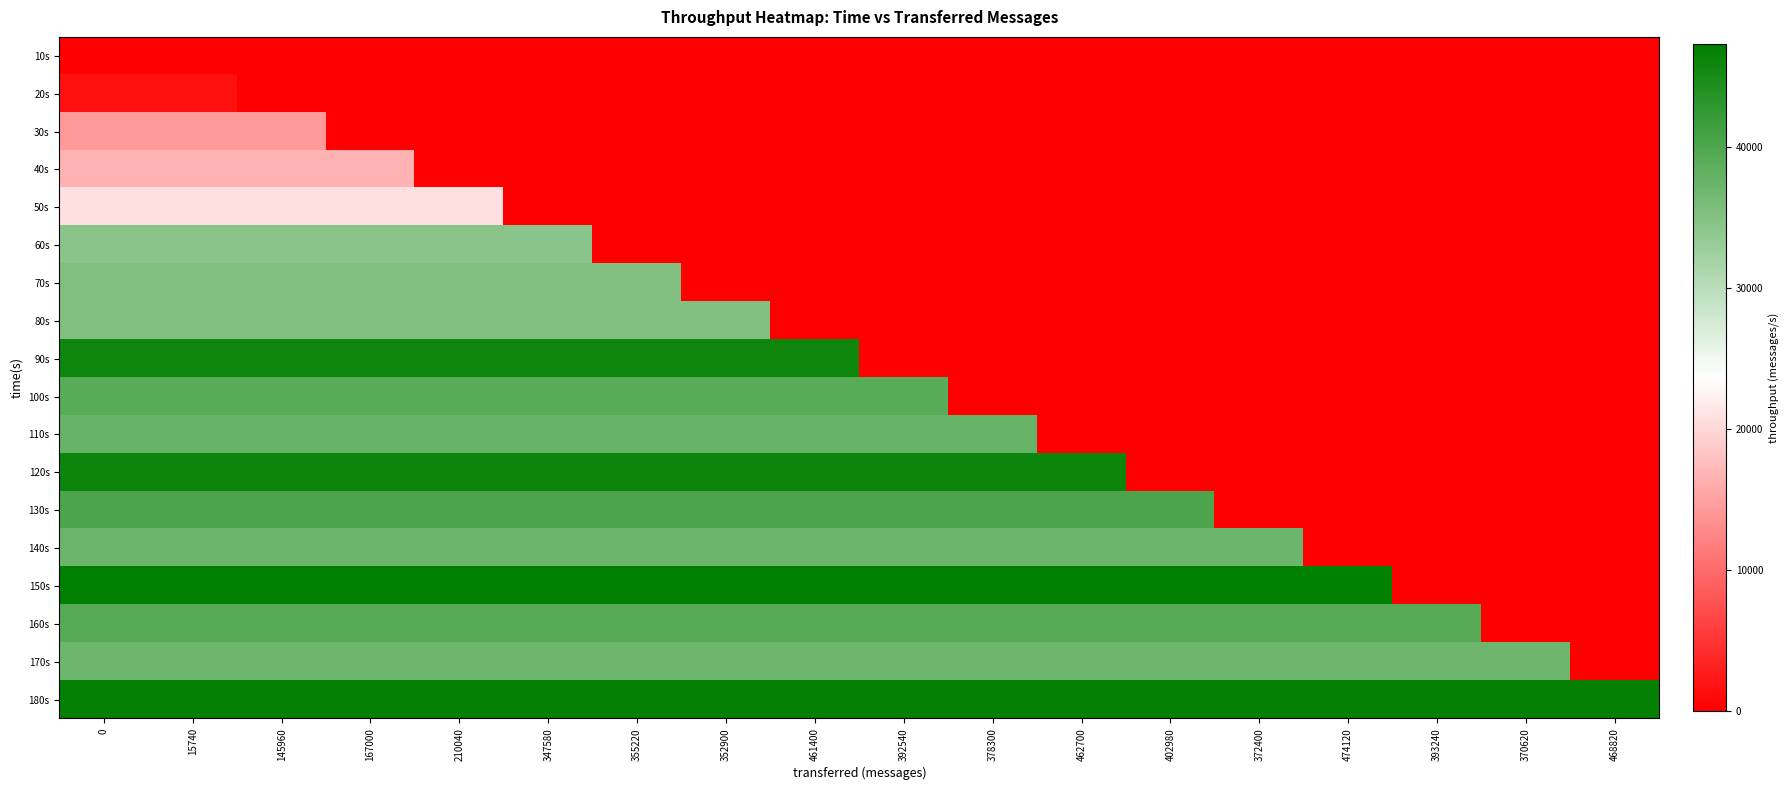

Reading left to right, transcribe all the data shown in this chart.

10s: 0=0	15740=0	145960=0	167000=0	210040=0	347580=0	355220=0	352900=0	461400=0	392540=0	378300=0	462700=0	402980=0	372400=0	474120=0	393240=0	370620=0	468820=0
20s: 0=1563	15740=1563	145960=0	167000=0	210040=0	347580=0	355220=0	352900=0	461400=0	392540=0	378300=0	462700=0	402980=0	372400=0	474120=0	393240=0	370620=0	468820=0
30s: 0=14314	15740=14314	145960=14314	167000=0	210040=0	347580=0	355220=0	352900=0	461400=0	392540=0	378300=0	462700=0	402980=0	372400=0	474120=0	393240=0	370620=0	468820=0
40s: 0=16531	15740=16531	145960=16531	167000=16531	210040=0	347580=0	355220=0	352900=0	461400=0	392540=0	378300=0	462700=0	402980=0	372400=0	474120=0	393240=0	370620=0	468820=0
50s: 0=20837	15740=20837	145960=20837	167000=20837	210040=20837	347580=0	355220=0	352900=0	461400=0	392540=0	378300=0	462700=0	402980=0	372400=0	474120=0	393240=0	370620=0	468820=0
60s: 0=34509	15740=34509	145960=34509	167000=34509	210040=34509	347580=34509	355220=0	352900=0	461400=0	392540=0	378300=0	462700=0	402980=0	372400=0	474120=0	393240=0	370620=0	468820=0
70s: 0=35394	15740=35394	145960=35394	167000=35394	210040=35394	347580=35394	355220=35394	352900=0	461400=0	392540=0	378300=0	462700=0	402980=0	372400=0	474120=0	393240=0	370620=0	468820=0
80s: 0=35198	15740=35198	145960=35198	167000=35198	210040=35198	347580=35198	355220=35198	352900=35198	461400=0	392540=0	378300=0	462700=0	402980=0	372400=0	474120=0	393240=0	370620=0	468820=0
90s: 0=45892	15740=45892	145960=45892	167000=45892	210040=45892	347580=45892	355220=45892	352900=45892	461400=45892	392540=0	378300=0	462700=0	402980=0	372400=0	474120=0	393240=0	370620=0	468820=0
100s: 0=39140	15740=39140	145960=39140	167000=39140	210040=39140	347580=39140	355220=39140	352900=39140	461400=39140	392540=39140	378300=0	462700=0	402980=0	372400=0	474120=0	393240=0	370620=0	468820=0
110s: 0=37735	15740=37735	145960=37735	167000=37735	210040=37735	347580=37735	355220=37735	352900=37735	461400=37735	392540=37735	378300=37735	462700=0	402980=0	372400=0	474120=0	393240=0	370620=0	468820=0
120s: 0=46090	15740=46090	145960=46090	167000=46090	210040=46090	347580=46090	355220=46090	352900=46090	461400=46090	392540=46090	378300=46090	462700=46090	402980=0	372400=0	474120=0	393240=0	370620=0	468820=0
130s: 0=40169	15740=40169	145960=40169	167000=40169	210040=40169	347580=40169	355220=40169	352900=40169	461400=40169	392540=40169	378300=40169	462700=40169	402980=40169	372400=0	474120=0	393240=0	370620=0	468820=0
140s: 0=37147	15740=37147	145960=37147	167000=37147	210040=37147	347580=37147	355220=37147	352900=37147	461400=37147	392540=37147	378300=37147	462700=37147	402980=37147	372400=37147	474120=0	393240=0	370620=0	468820=0
150s: 0=47289	15740=47289	145960=47289	167000=47289	210040=47289	347580=47289	355220=47289	352900=47289	461400=47289	392540=47289	378300=47289	462700=47289	402980=47289	372400=47289	474120=47289	393240=0	370620=0	468820=0
160s: 0=39261	15740=39261	145960=39261	167000=39261	210040=39261	347580=39261	355220=39261	352900=39261	461400=39261	392540=39261	378300=39261	462700=39261	402980=39261	372400=39261	474120=39261	393240=39261	370620=0	468820=0
170s: 0=36980	15740=36980	145960=36980	167000=36980	210040=36980	347580=36980	355220=36980	352900=36980	461400=36980	392540=36980	378300=36980	462700=36980	402980=36980	372400=36980	474120=36980	393240=36980	370620=36980	468820=0
180s: 0=46746	15740=46746	145960=46746	167000=46746	210040=46746	347580=46746	355220=46746	352900=46746	461400=46746	392540=46746	378300=46746	462700=46746	402980=46746	372400=46746	474120=46746	393240=46746	370620=46746	468820=46746